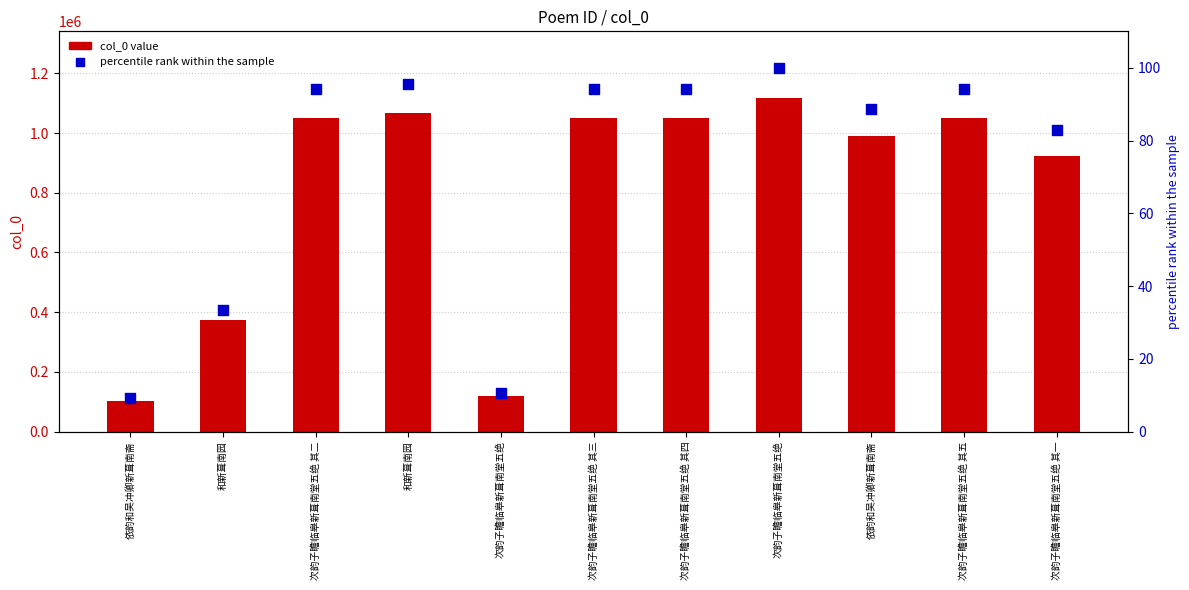

Which series has the largest Y range (max minus min)?

col_0 value